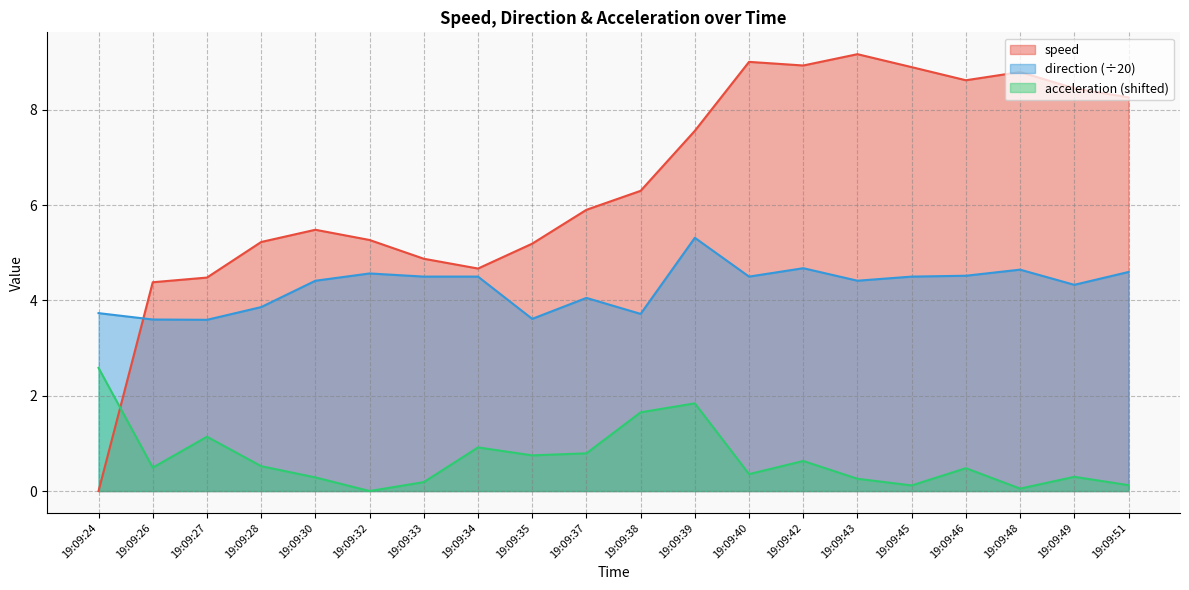

At which category is the sum across all series the highest?

19:09:39